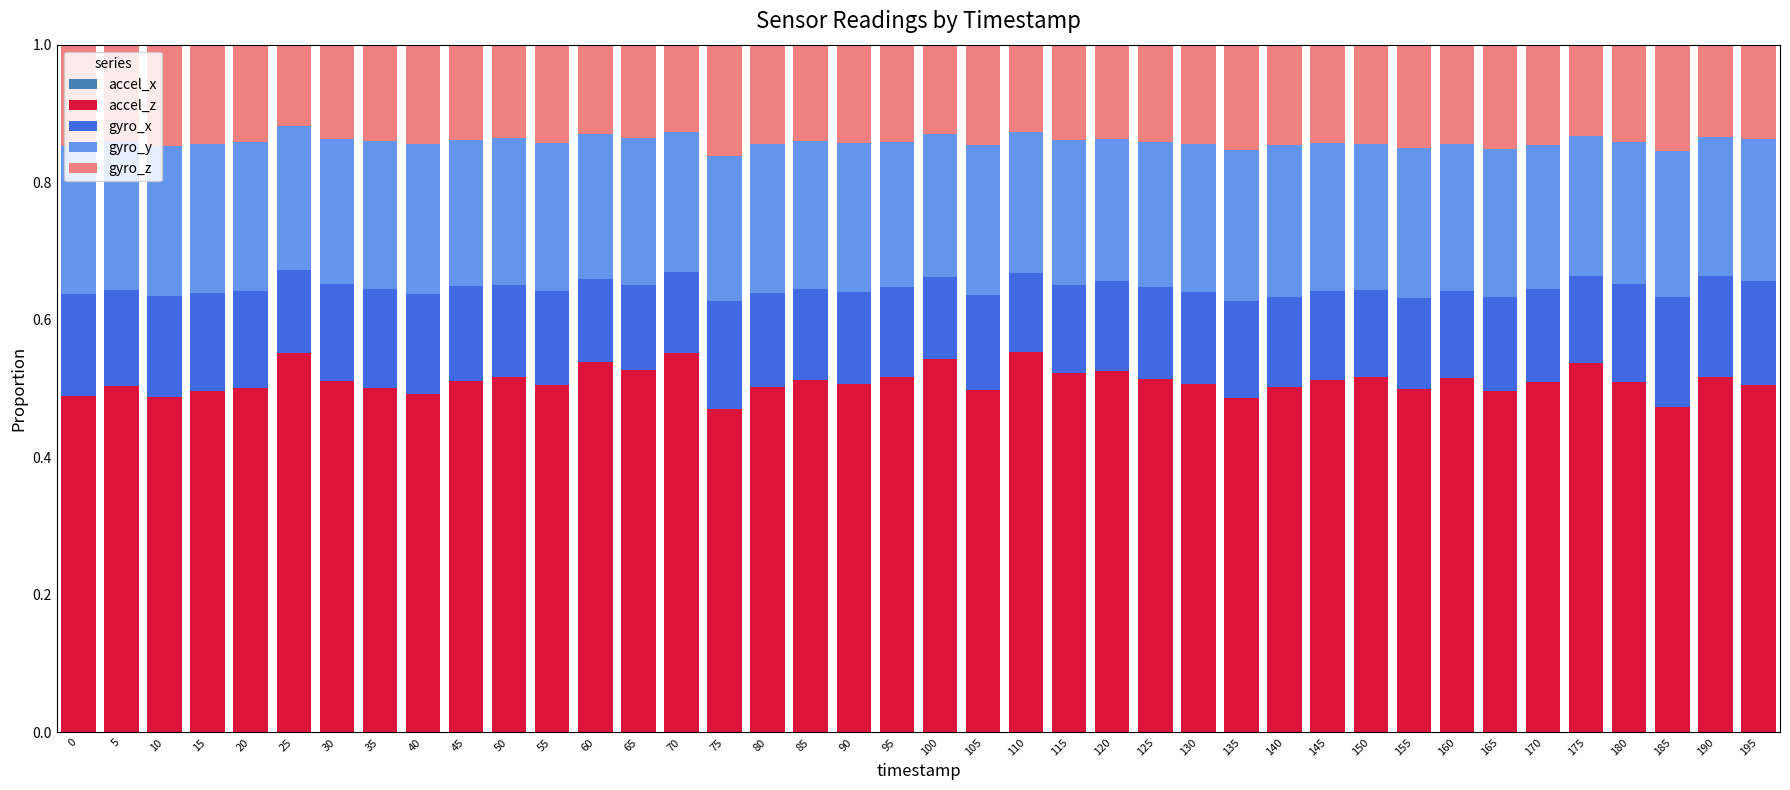

Count the accel_z values in the range 0 to 1.

40